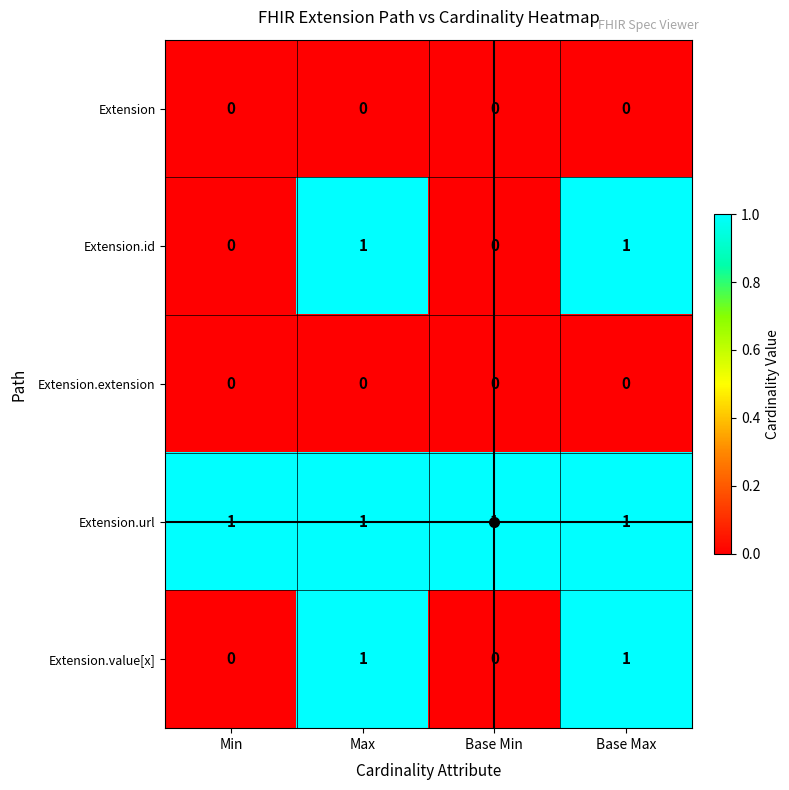

At how many categories does at least one series exceed 0?

4